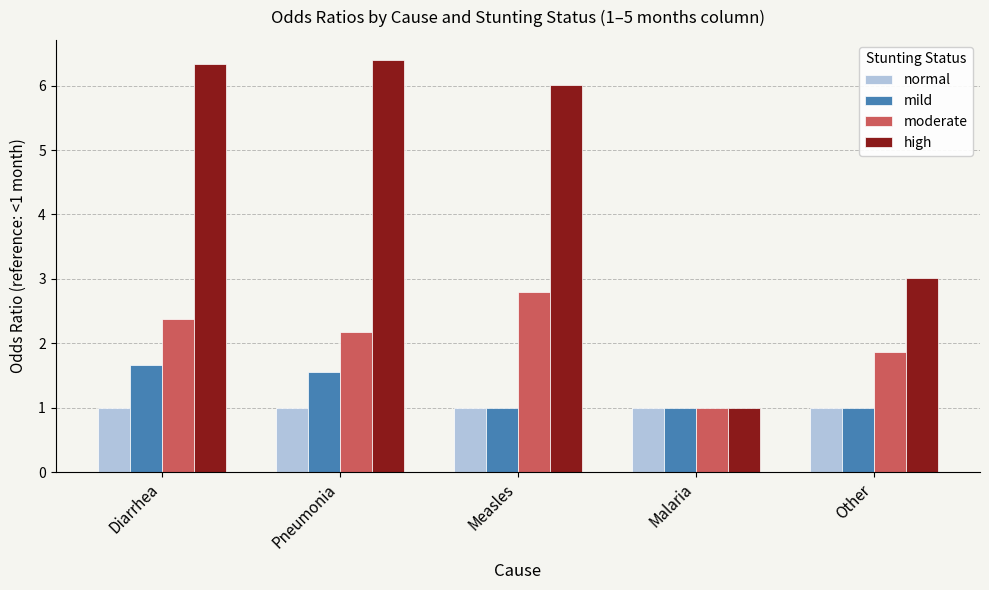

Between Pneumonia and Other, which series saw the biggest shift?

high